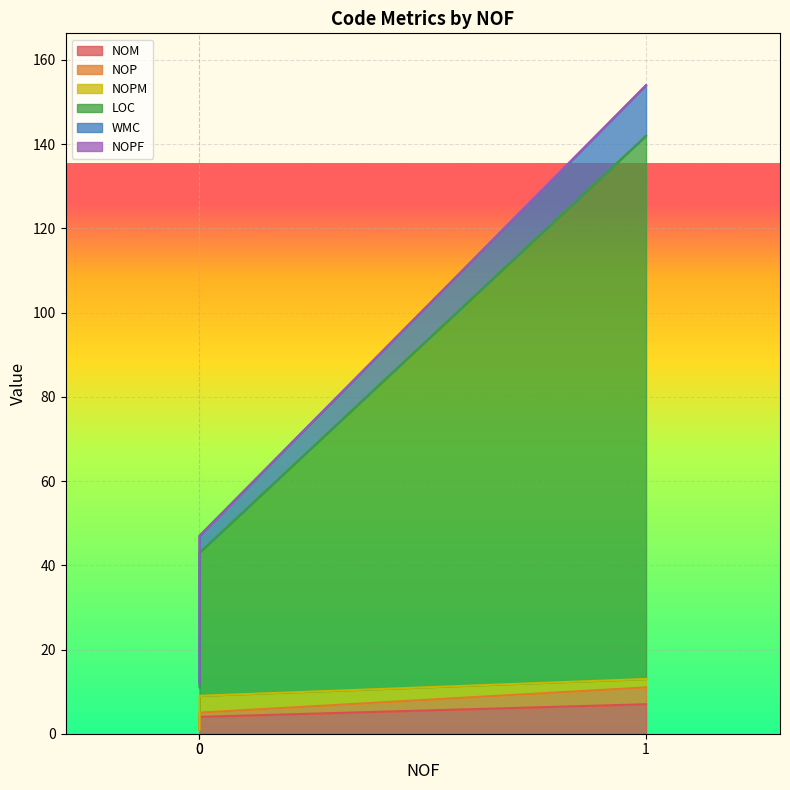

What is the approximate value of WMC at 1?

154